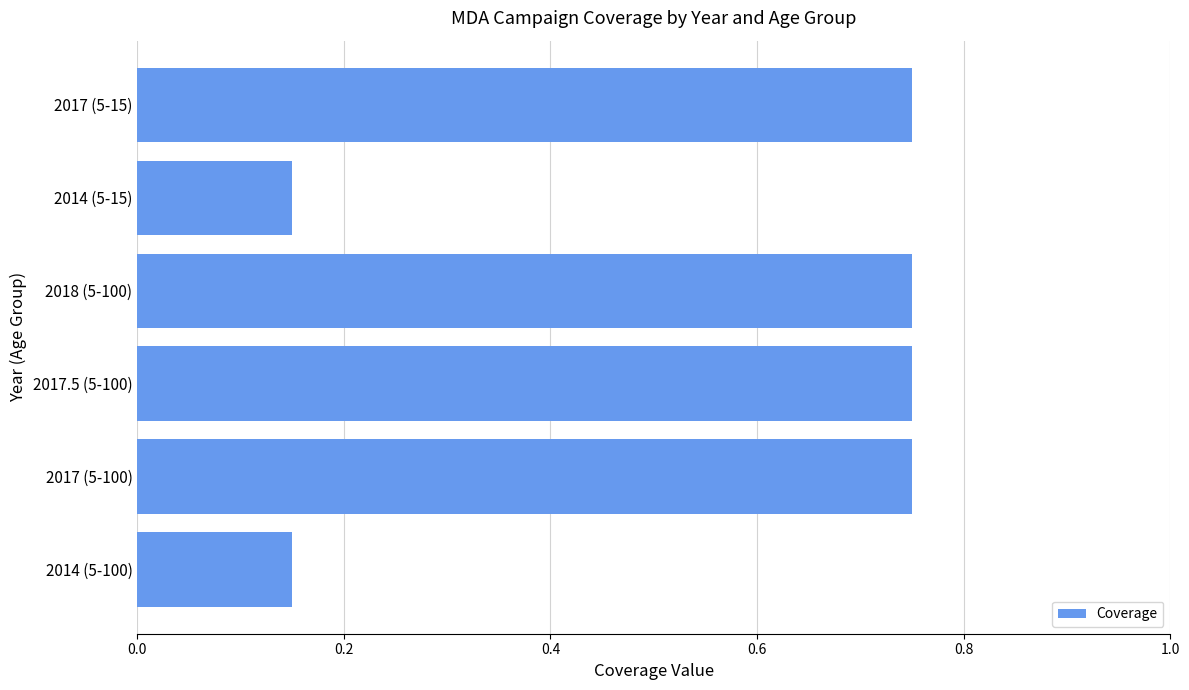

Are the bars grouped side by side (vs. stacked)?

No